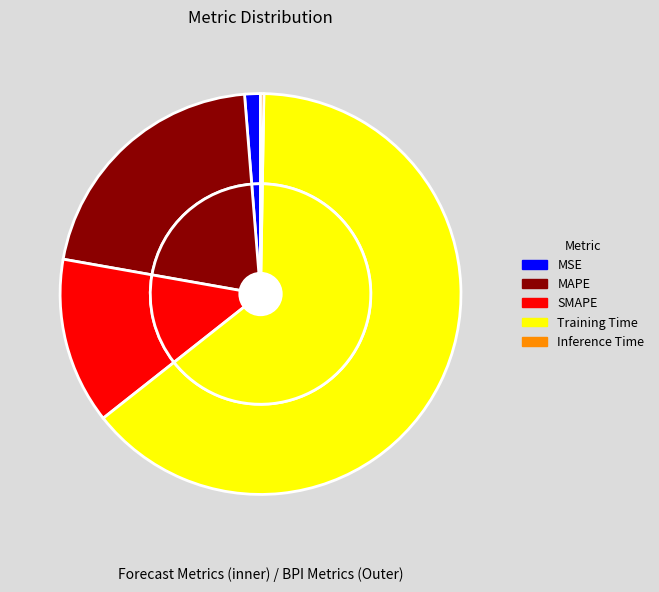

What is the change in value from Training Time to Inference Time?

-3.4